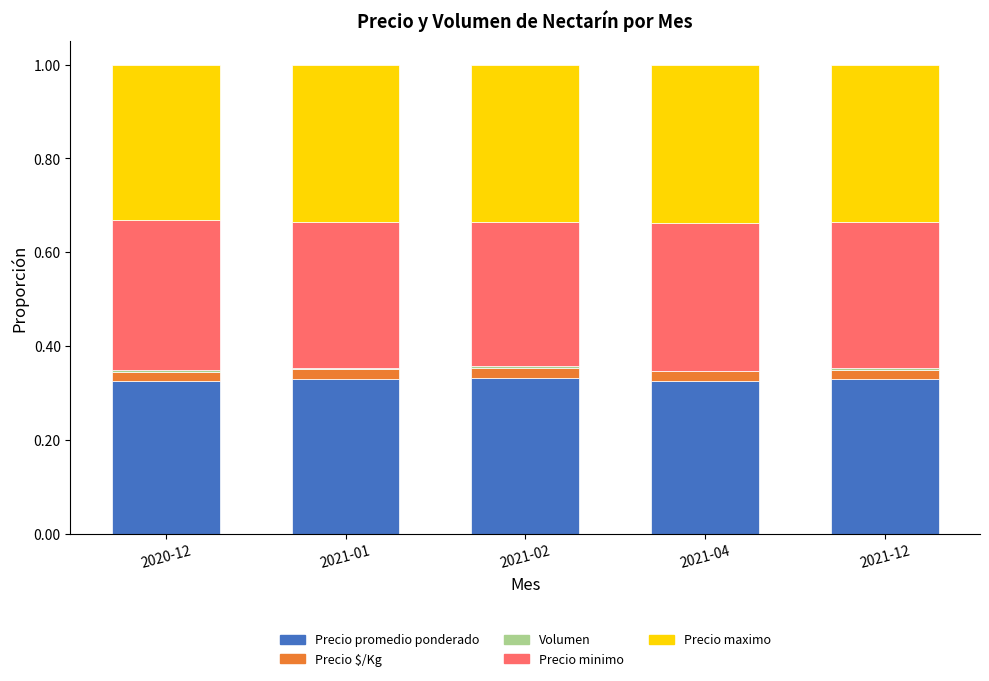

Count the number of categories in the chart.

5